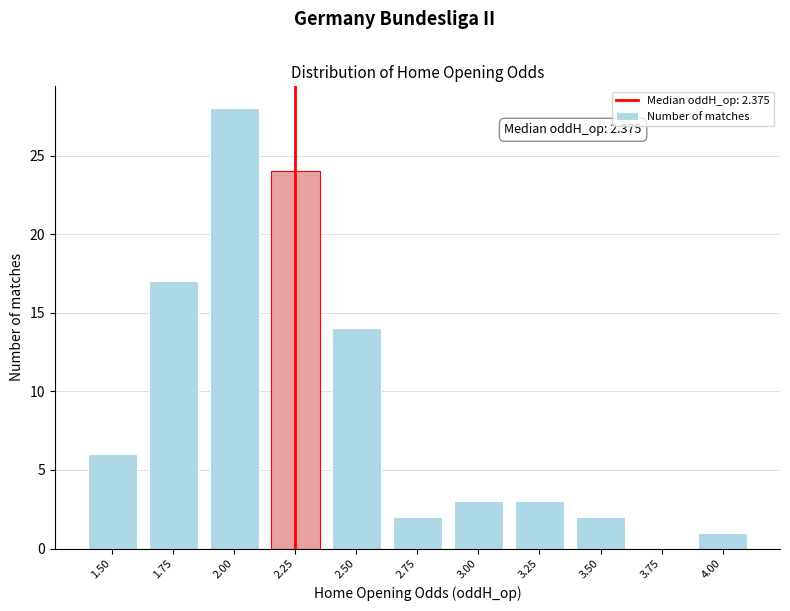

Reading right to left, what are all the values shown in this chart?

4.00=1	3.75=0	3.50=2	3.25=3	3.00=3	2.75=2	2.50=14	2.25=24	2.00=28	1.75=17	1.50=6